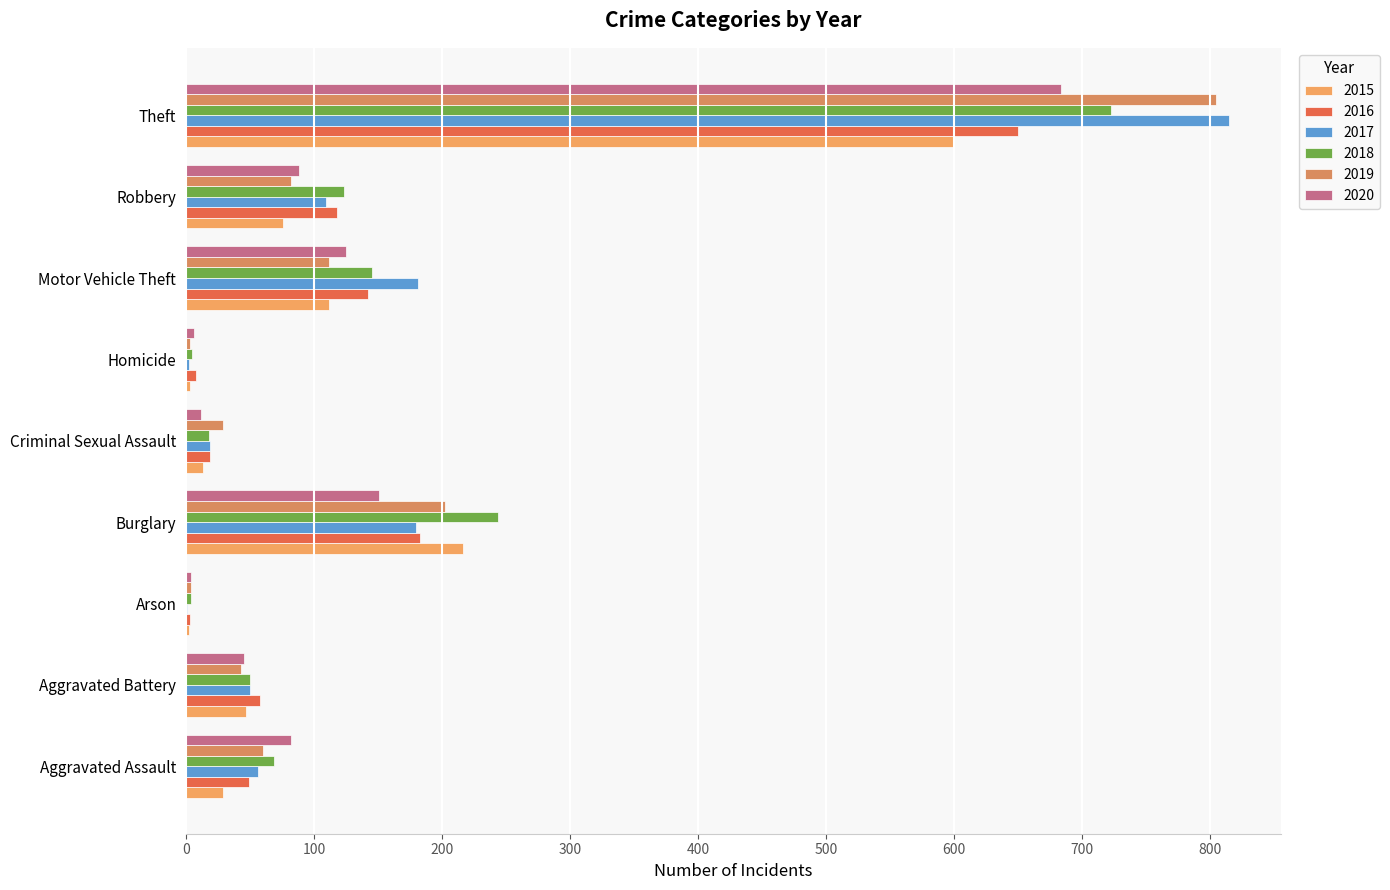

Read the 2015 value at Robbery, to the nearest 100.

100